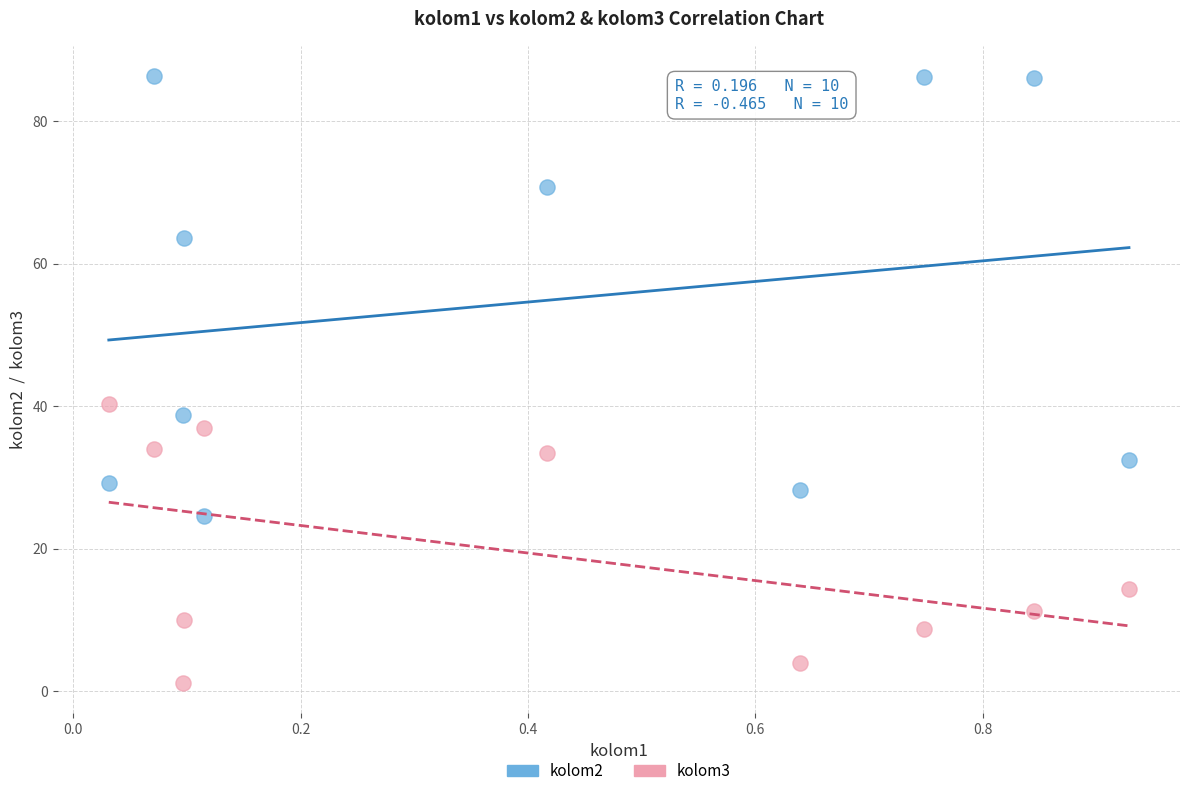

Which series contains the highest Y value?

kolom2